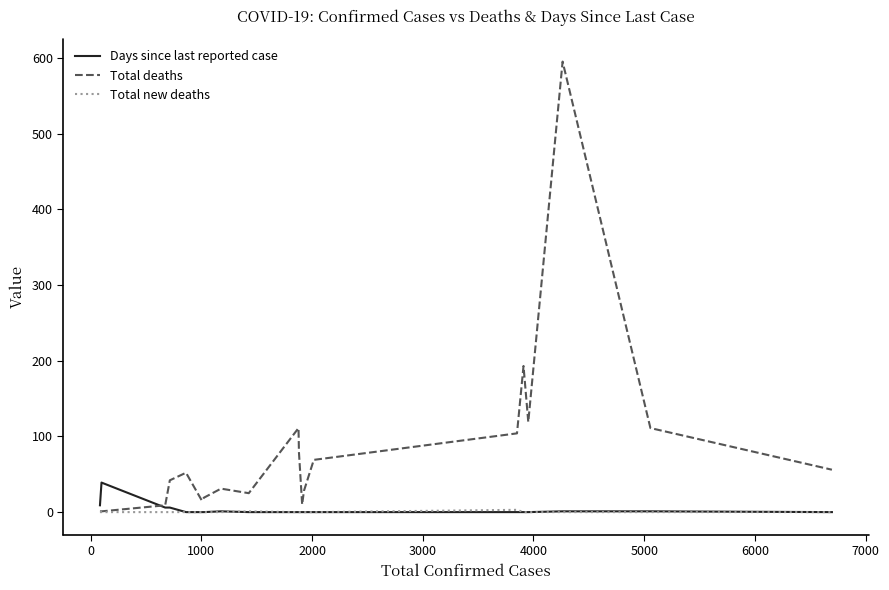

Which series has the widest spread of values?

Total deaths